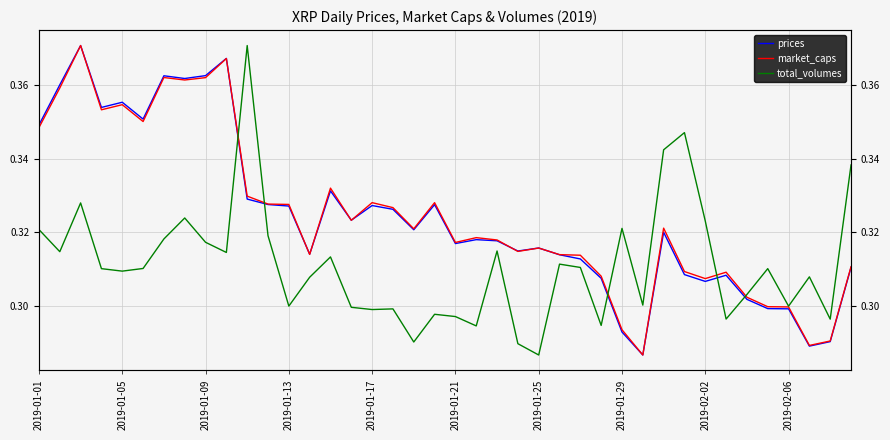

What is the smallest value displayed?

0.3